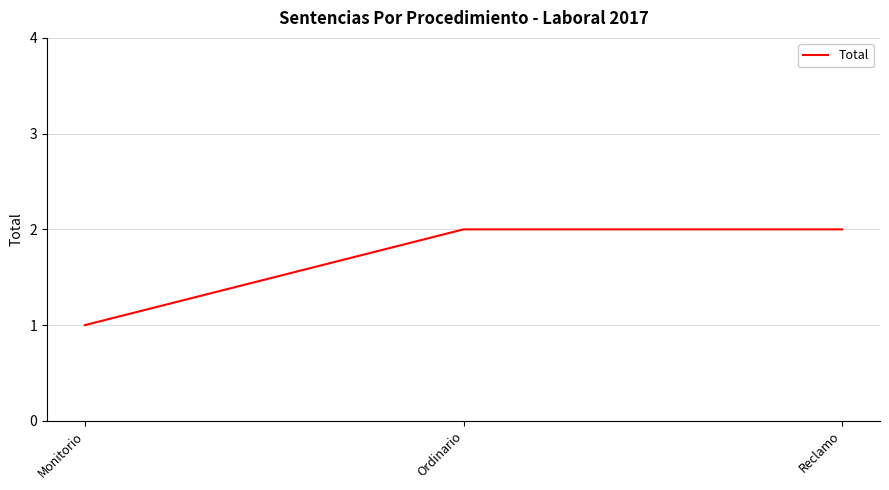

How many values are below 2?

1